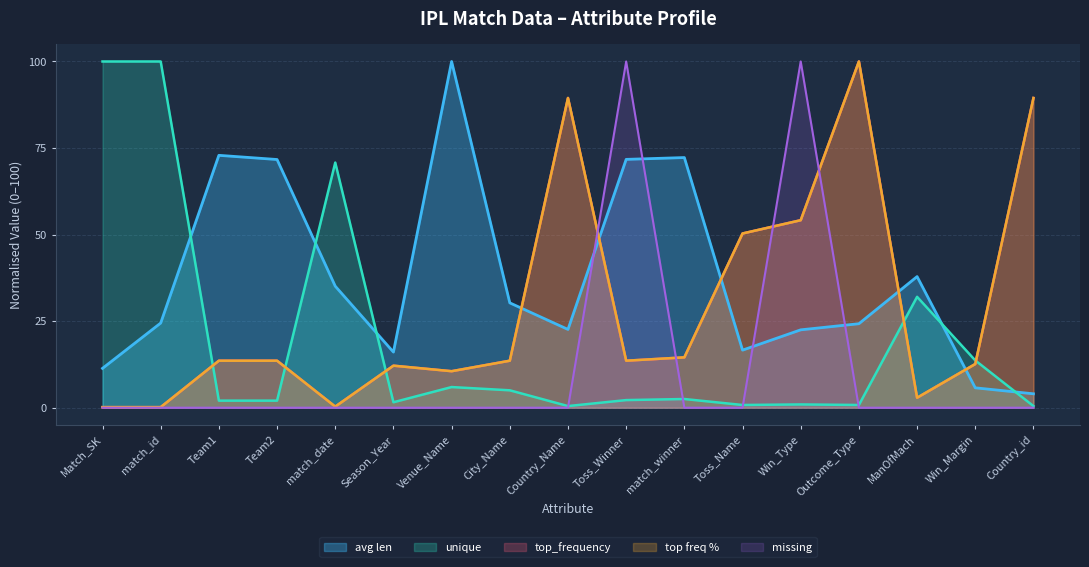

What is the value of the avg len point at the 14th from the left?

24.3